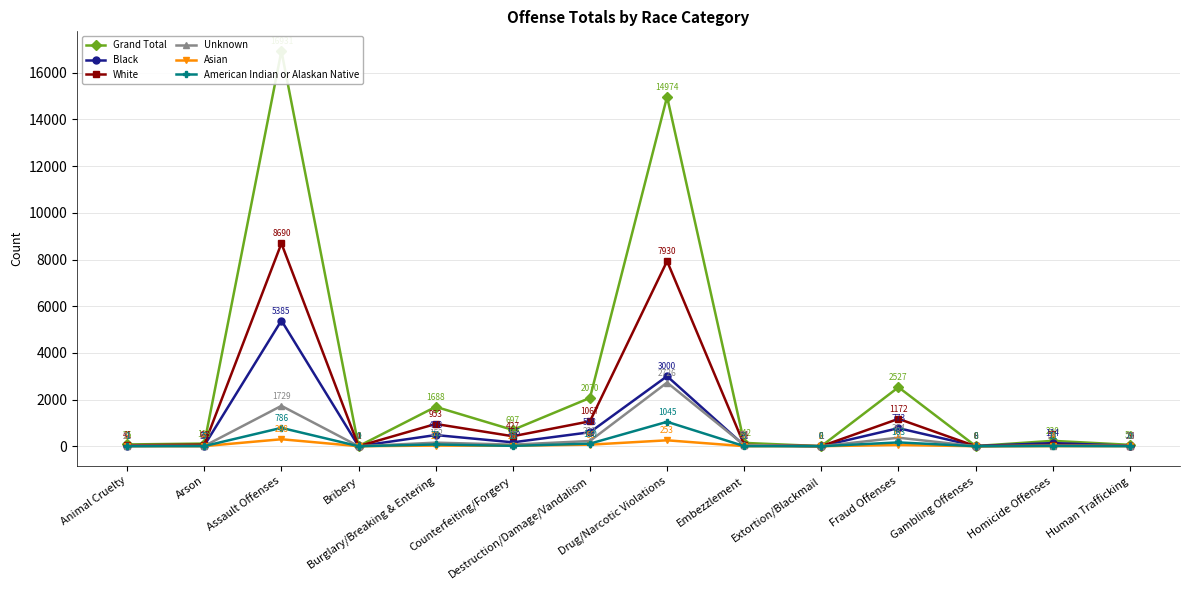

At which category does Asian reach its first local valley?

Bribery